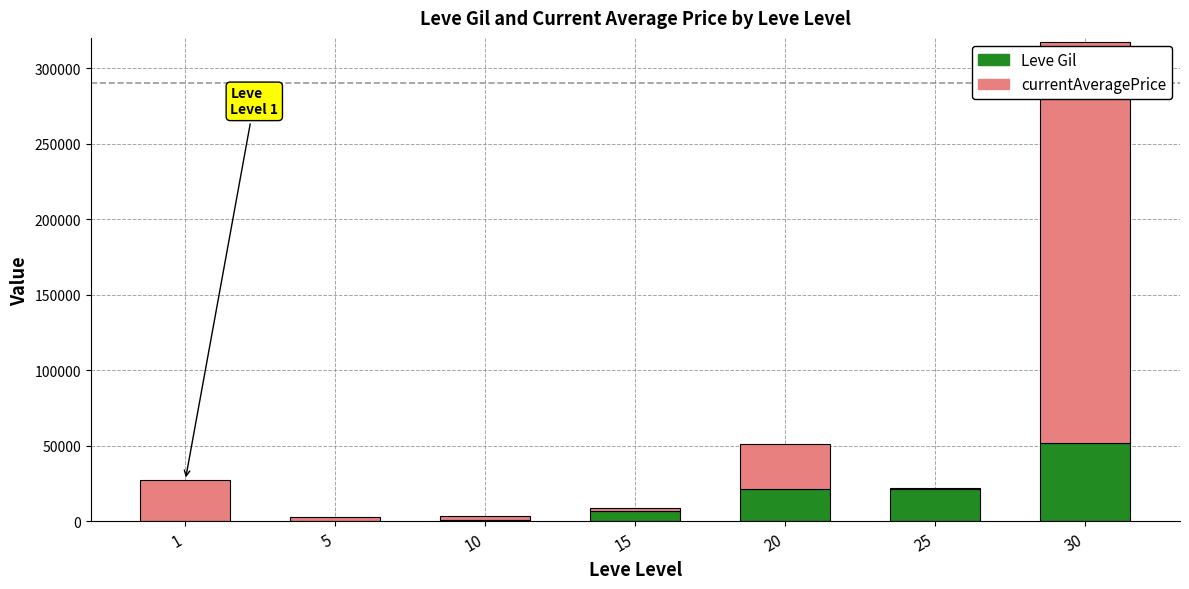

What is the sum of all Leve Gil values?

104190